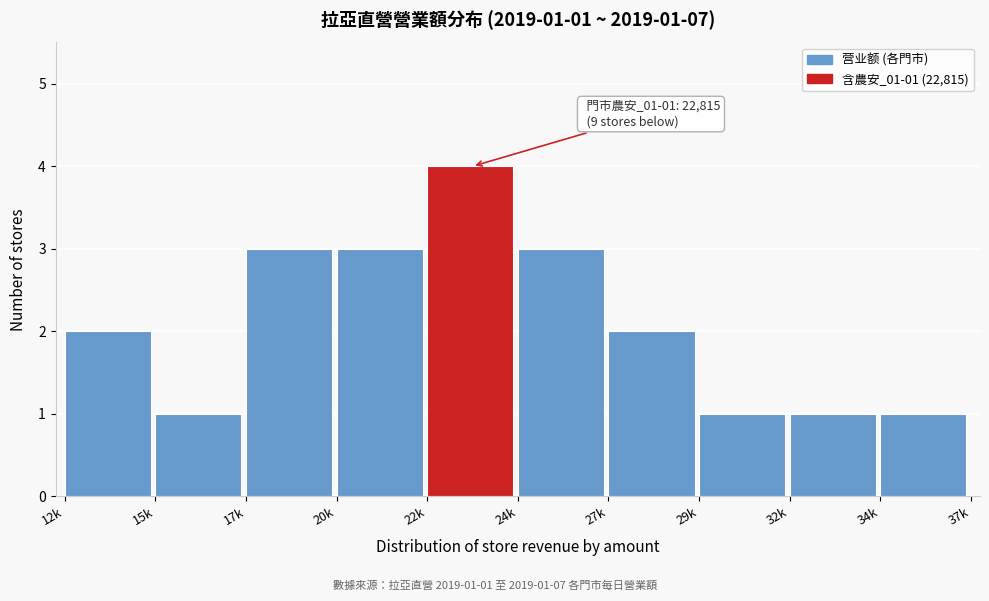

Reading right to left, list all the values displayed in this chart.

1	1	1	2	3	4	3	3	1	2